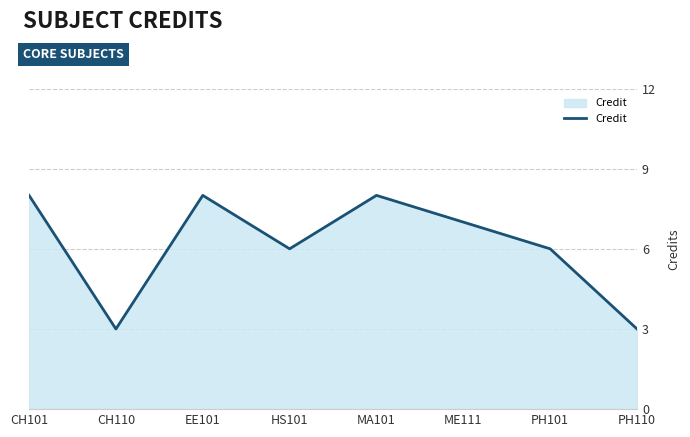

What is the approximate value at HS101?

6